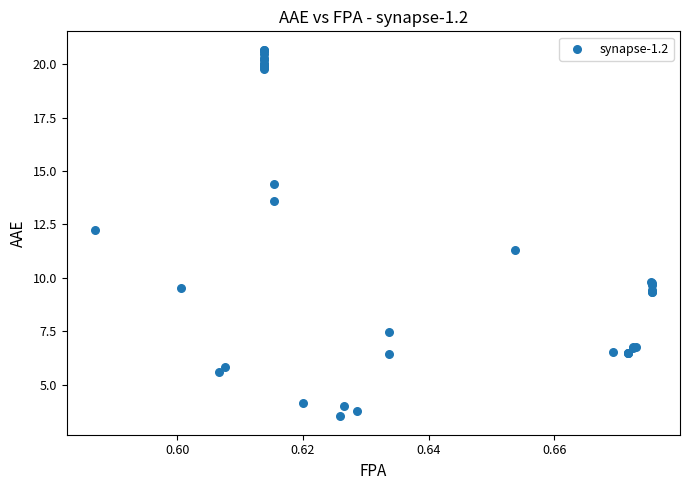

What Y value in the scatter plot is closest to 12?

12.2